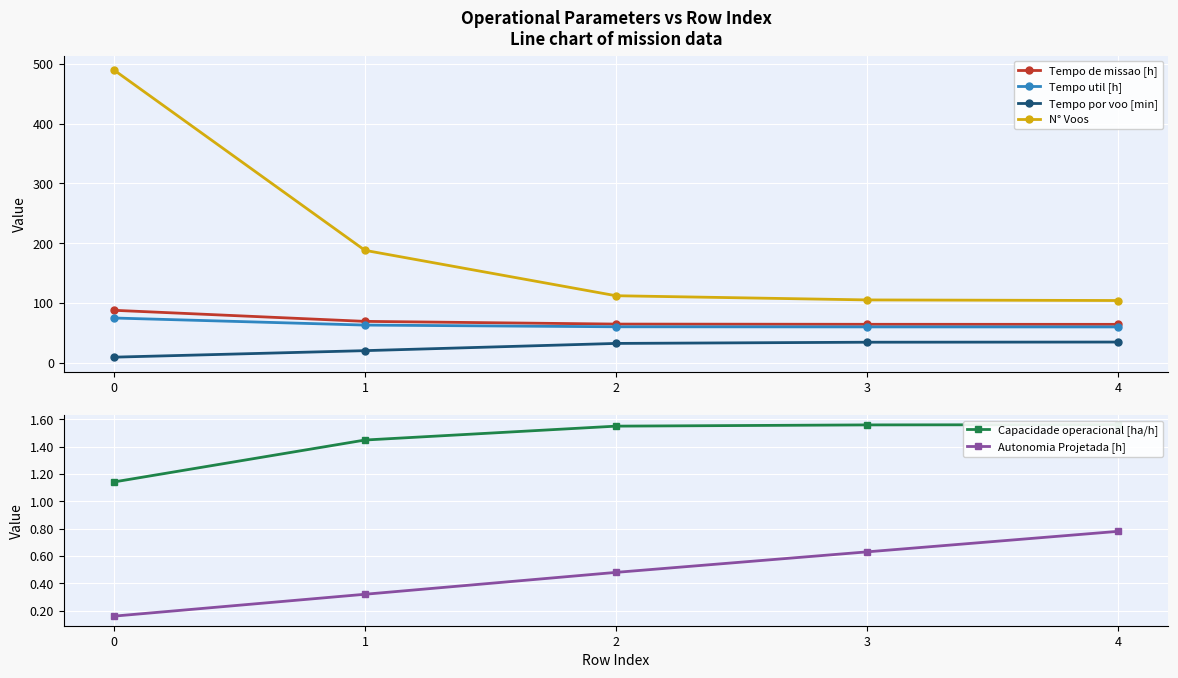

Reading left to right, what are all the values shown in this chart?

Tempo de missao [h]: 87.6	69.1	64.5	64.2	64.1
Tempo util [h]: 74.7	62.9	60.0	59.8	59.8
Tempo por voo [min]: 9.2	20.1	32.2	34.2	34.5
N° Voos: 490.0	188.0	112.0	105.0	104.0
Capacidade operacional [ha/h]: 1.1	1.4	1.5	1.6	1.6
Autonomia Projetada [h]: 0.2	0.3	0.5	0.6	0.8